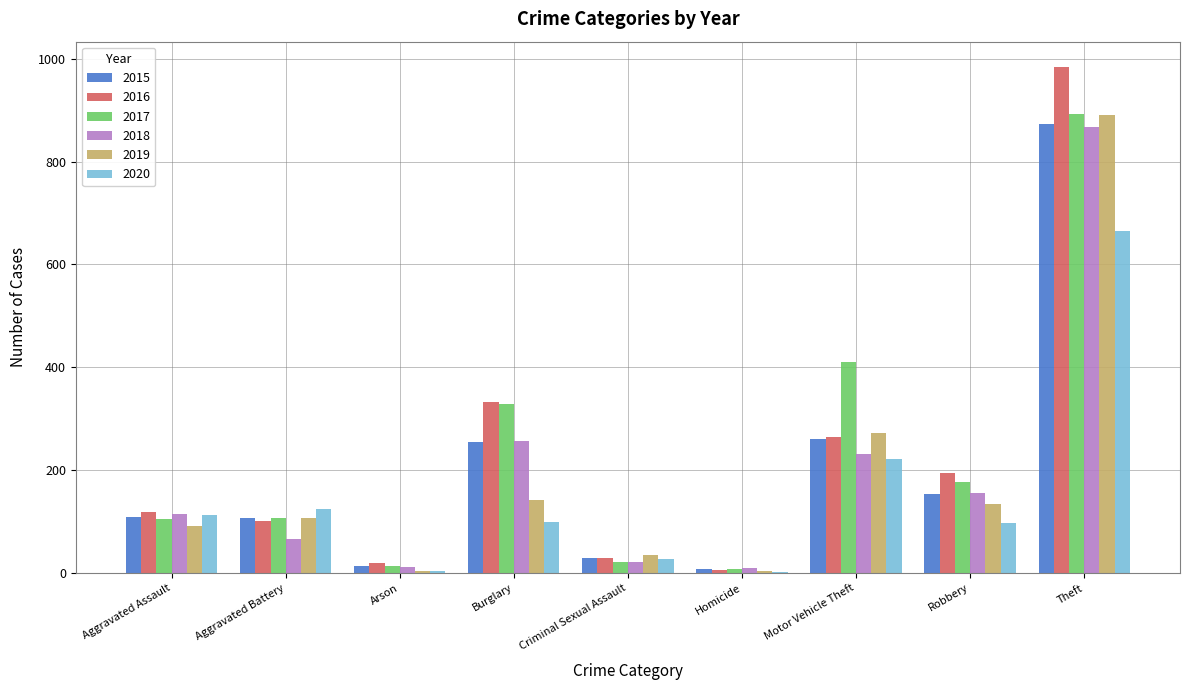

Where is 2016 nearest to the value 495?

Burglary